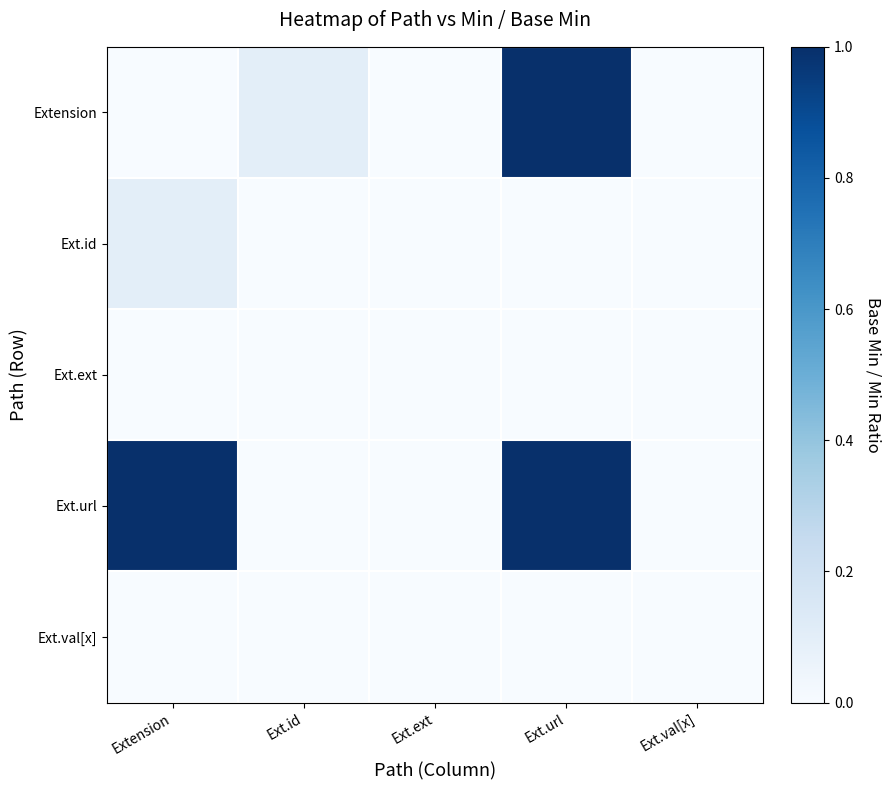

Which series changed the most between Ext.id and Ext.val[x]?

Extension